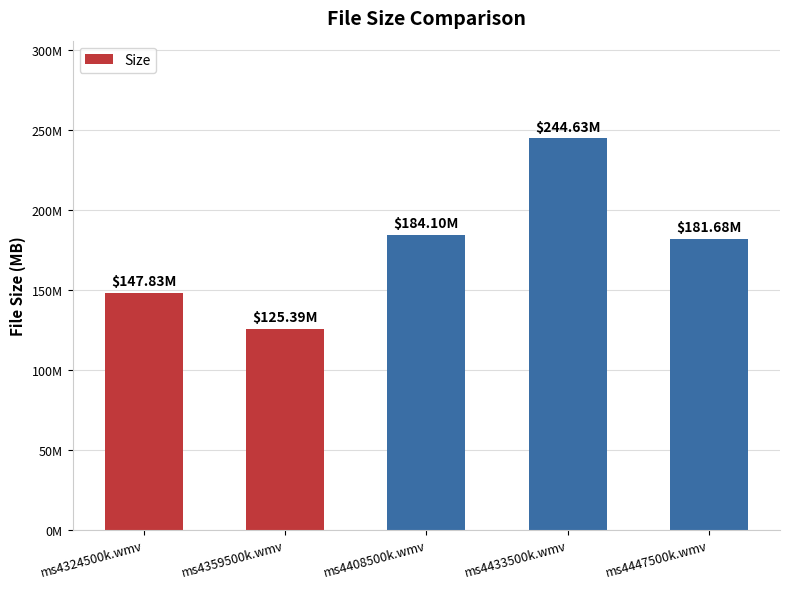

Does the chart contain any negative values?

No